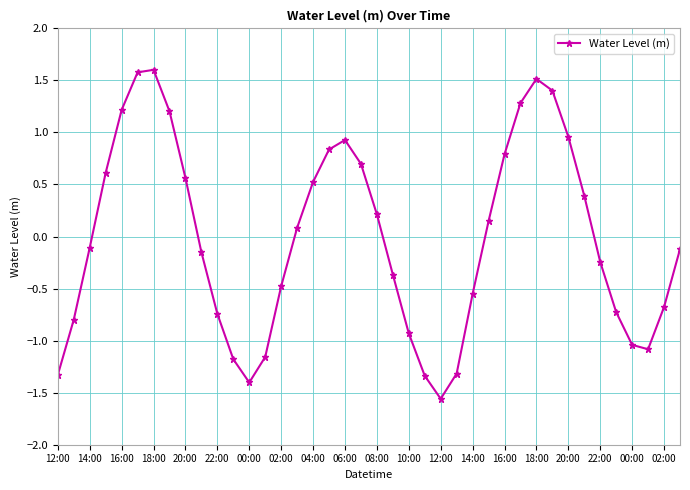

How many lines are shown in the chart?

1